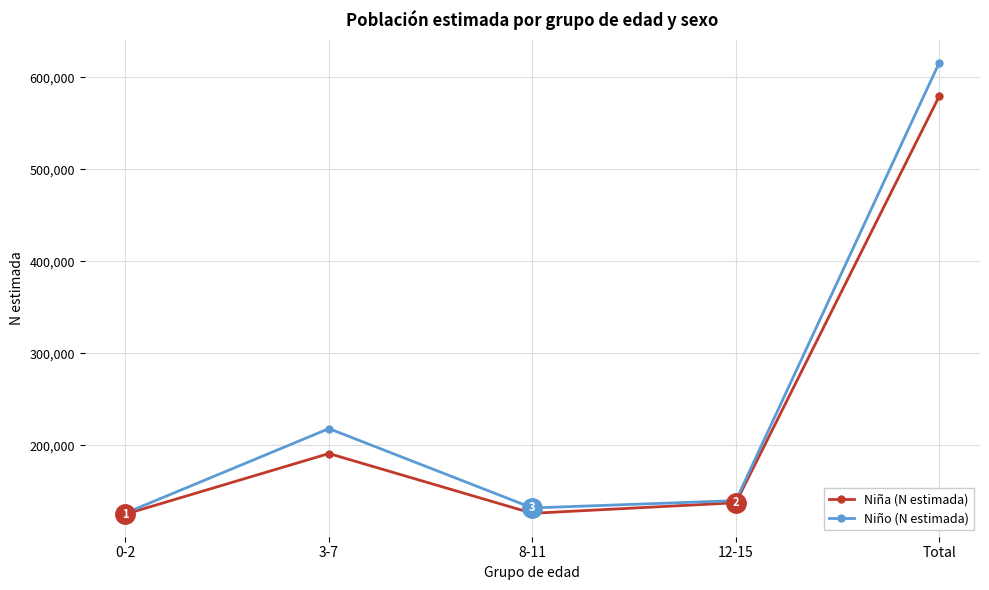

The value of Niño (N estimada) at 8-11 is 131813. True or false?

True